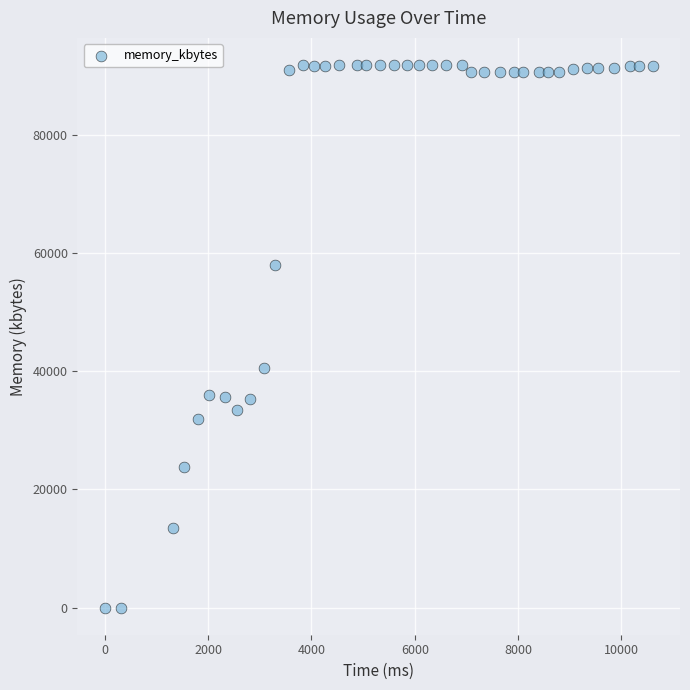

What is the range of Y values (max minus min)?

91812